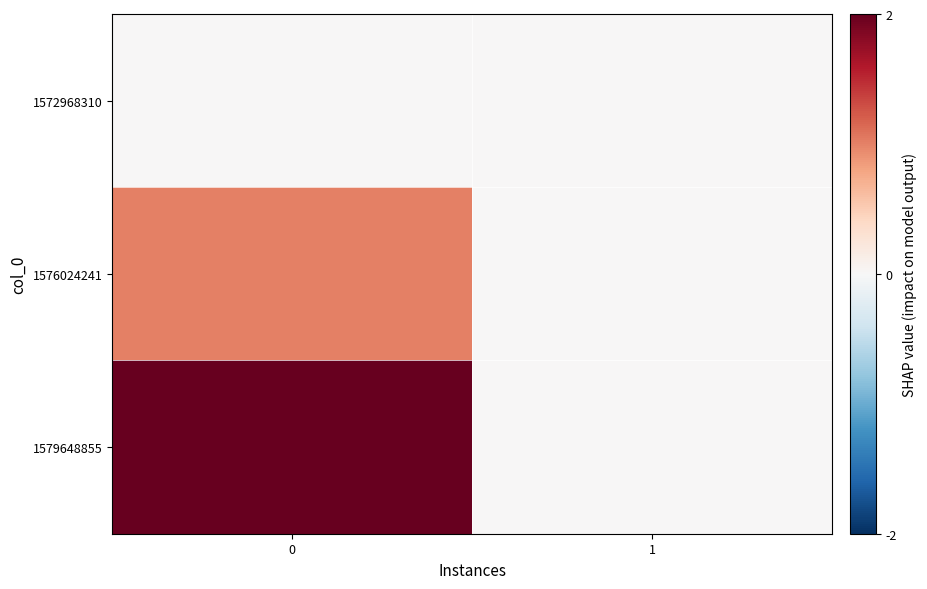

Reading left to right, list all the values displayed in this chart.

1572968310: 0=0	1=0
1576024241: 0=1	1=0
1579648855: 0=2	1=0